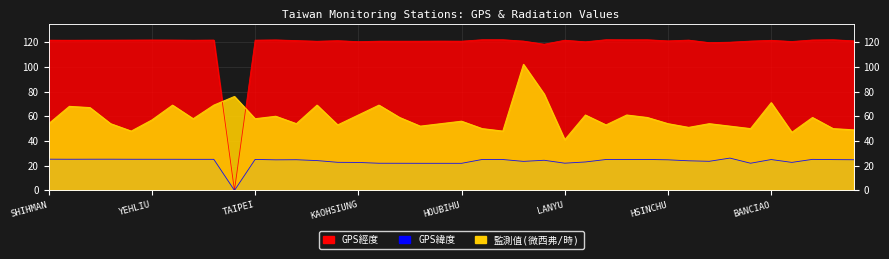

How many data points in GPS經度 are above 121?

24